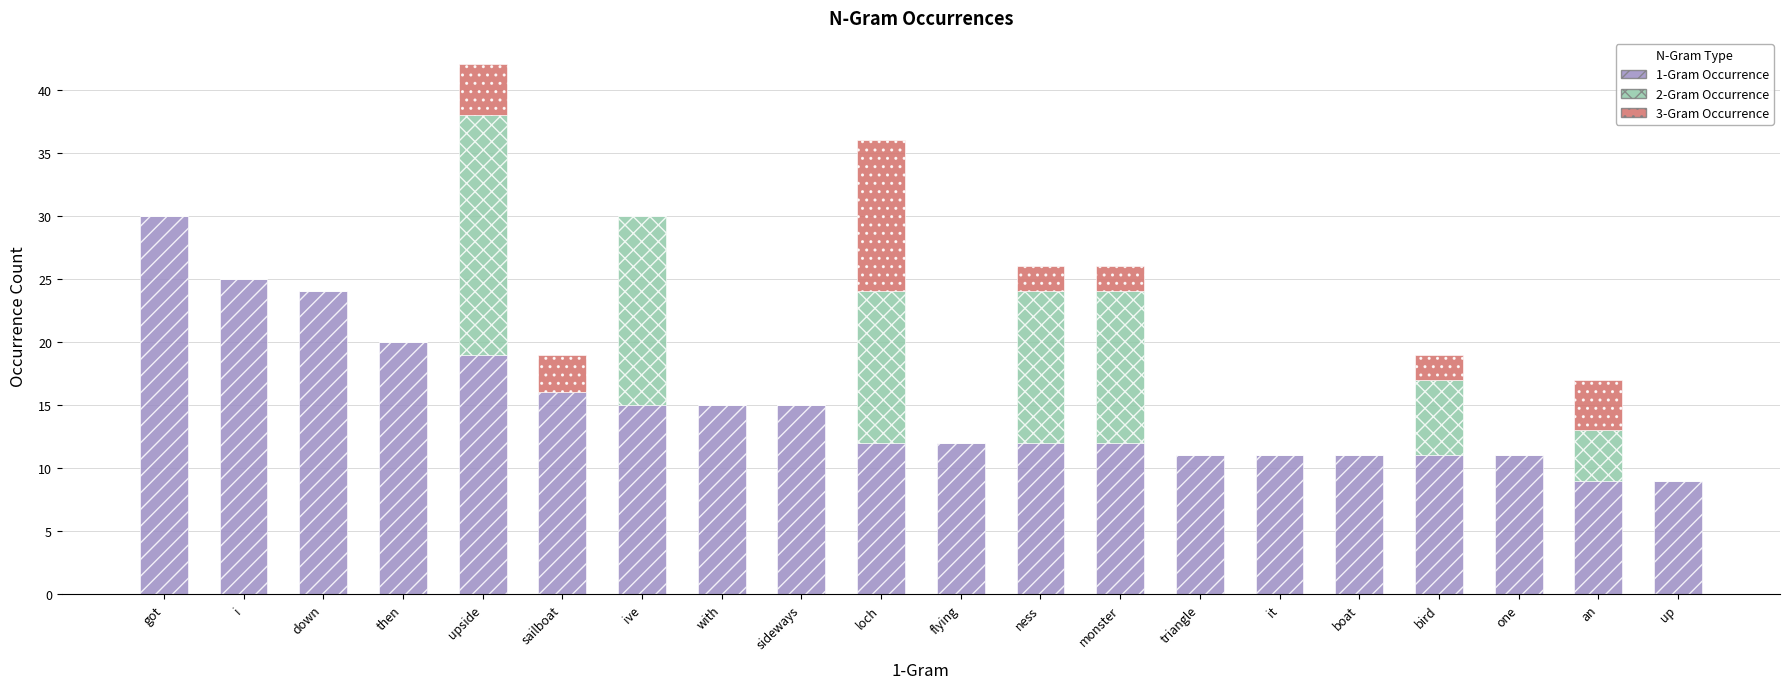

How many series are shown in this chart?

3